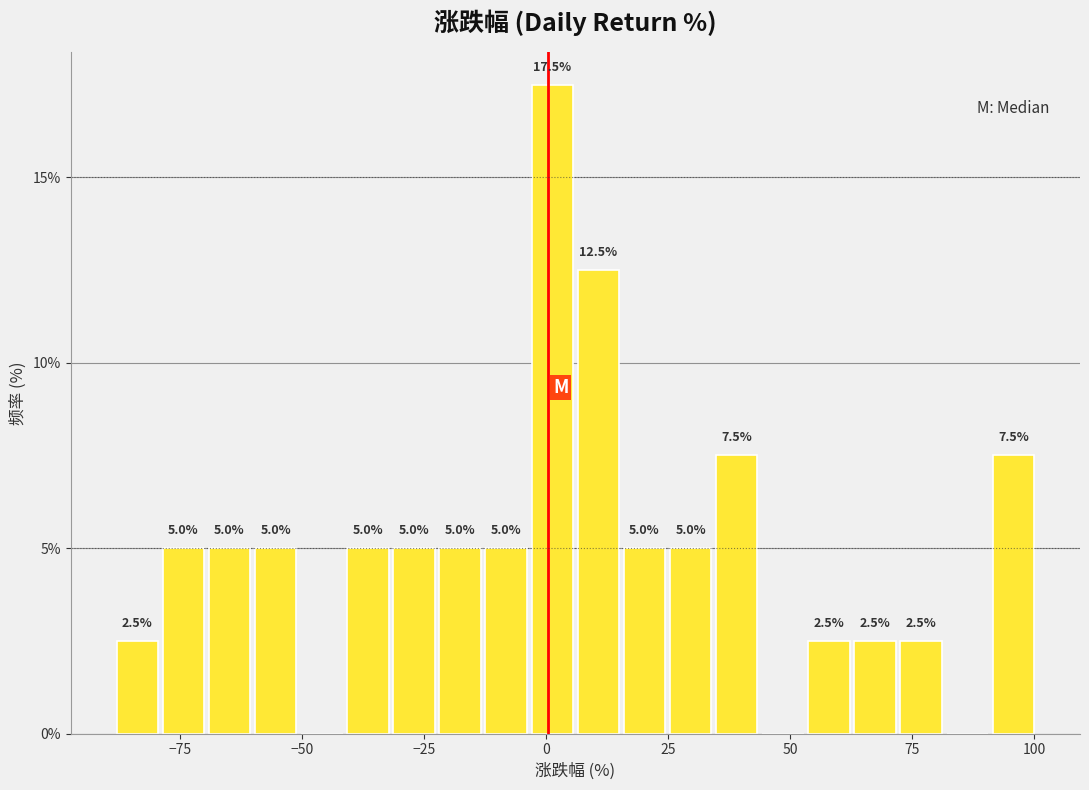

Read against the x-axis, roughly where is the centre of the tallest bar?

0